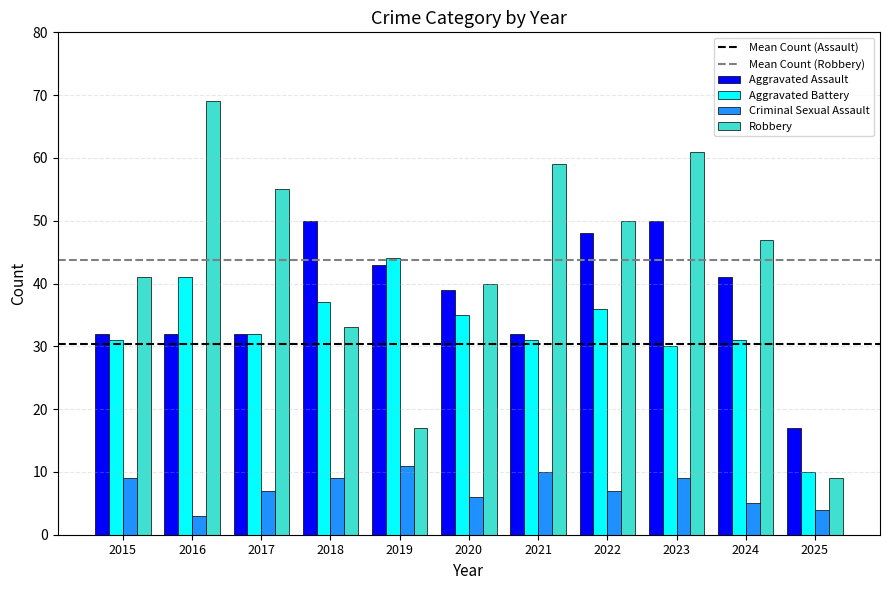

List the series in order of their peak value, highest first.

Robbery, Aggravated Assault, Aggravated Battery, Criminal Sexual Assault